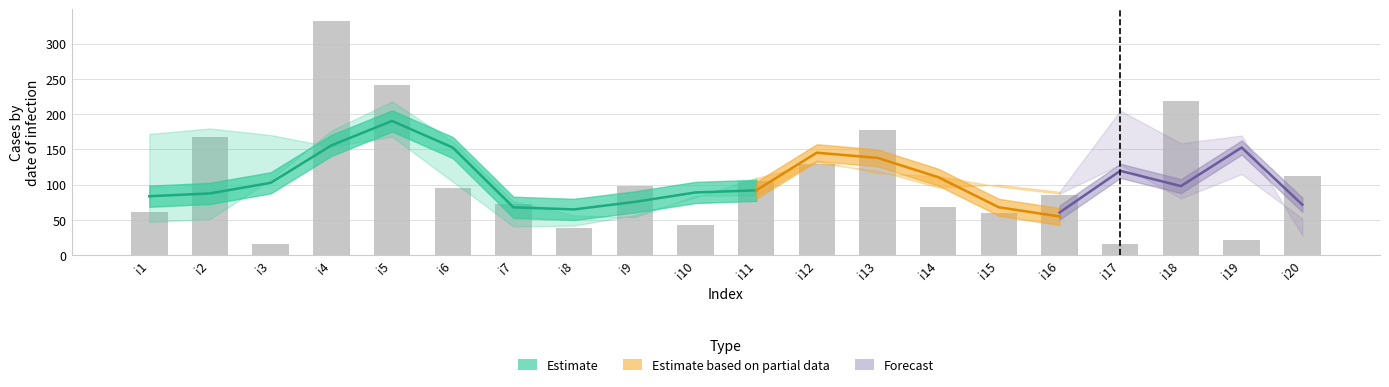

What is the sum of all pi14 values?

2160